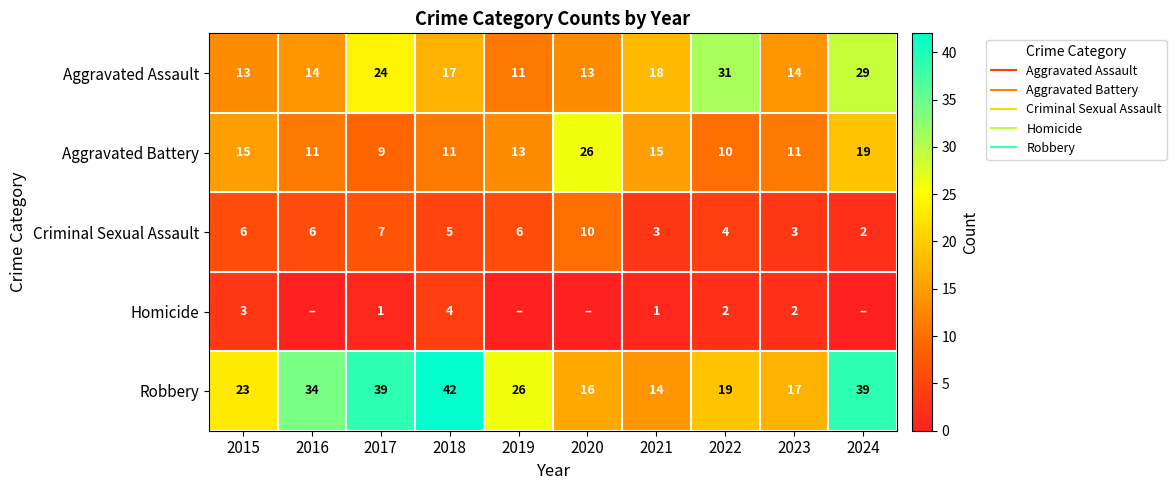

Between 2016 and 2021, which is larger?

2021